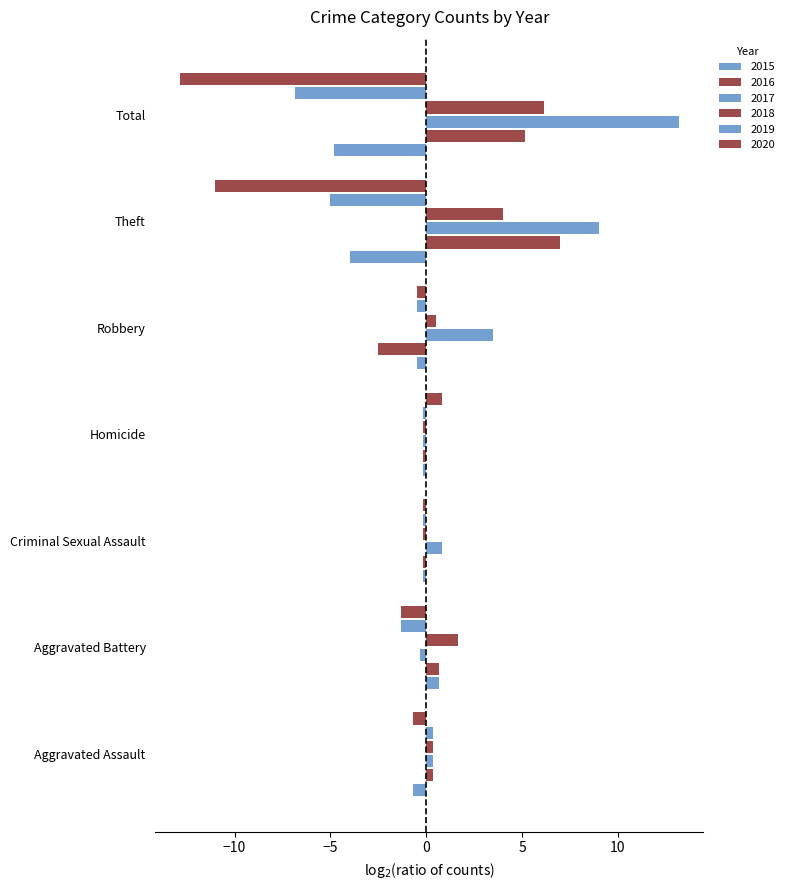

Count the number of data series in this chart.

6